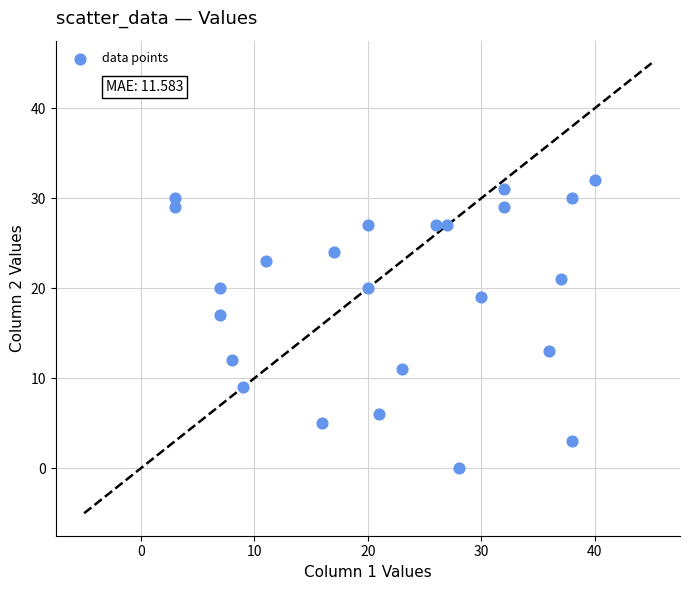

What Y value in the scatter plot is closest to 16?

17